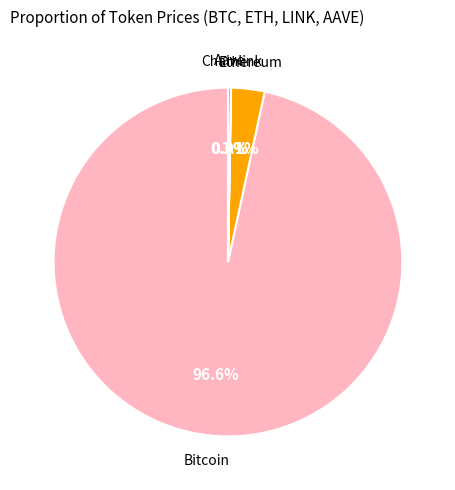

Which category has the smallest portion of the pie?

Chainlink